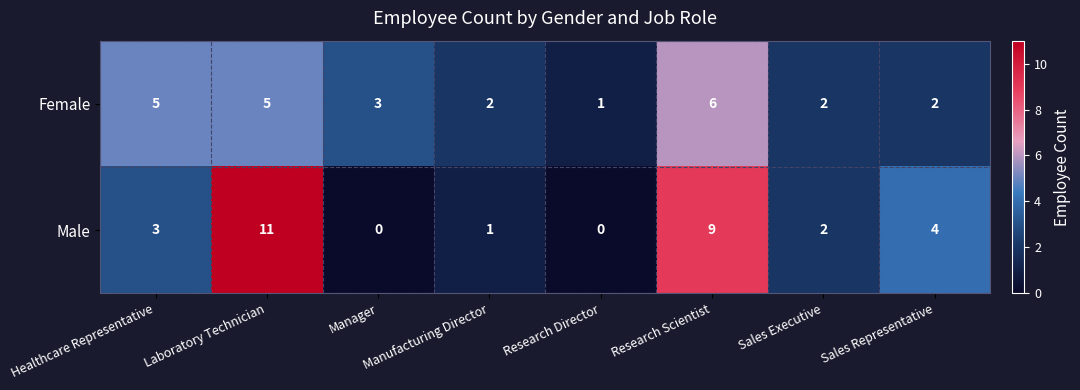

Which category has the highest value in the Male series?

Laboratory Technician